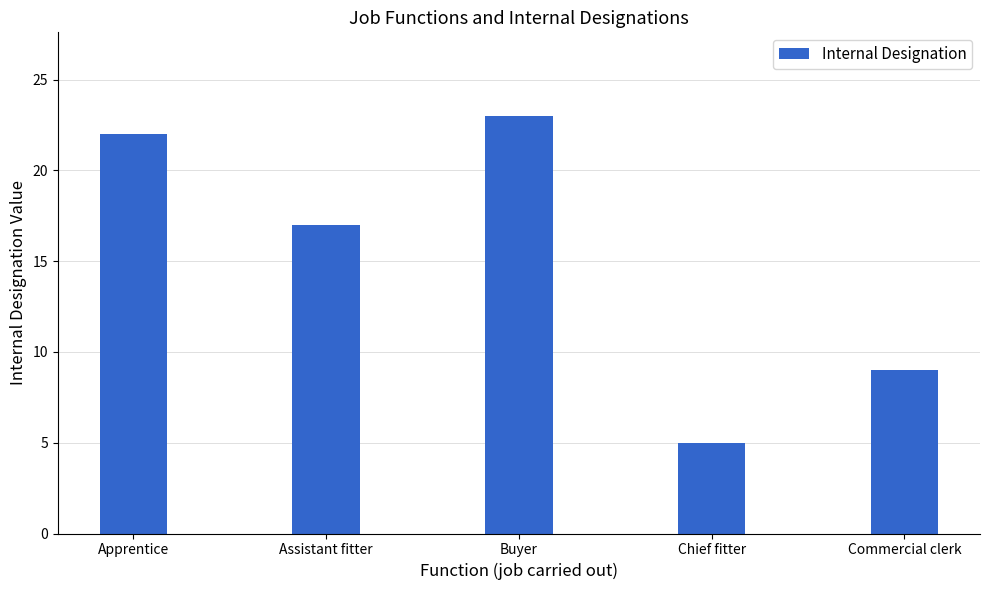

Rank the categories by value from lowest to highest.

Chief fitter, Commercial clerk, Assistant fitter, Apprentice, Buyer